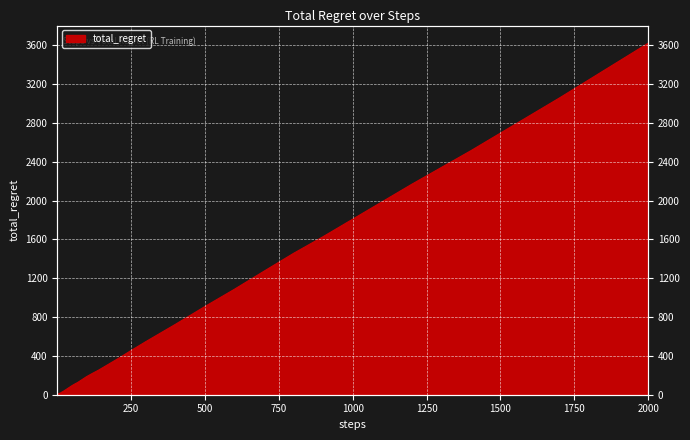

How many values are below 146?

20